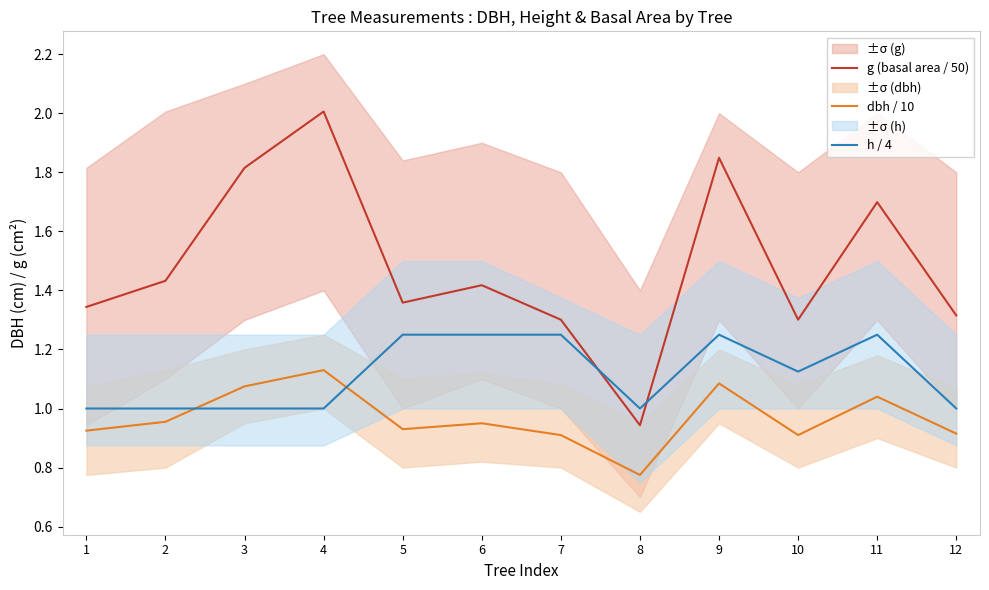

Which series changed the most between 9 and 11?

g (basal area / 50)